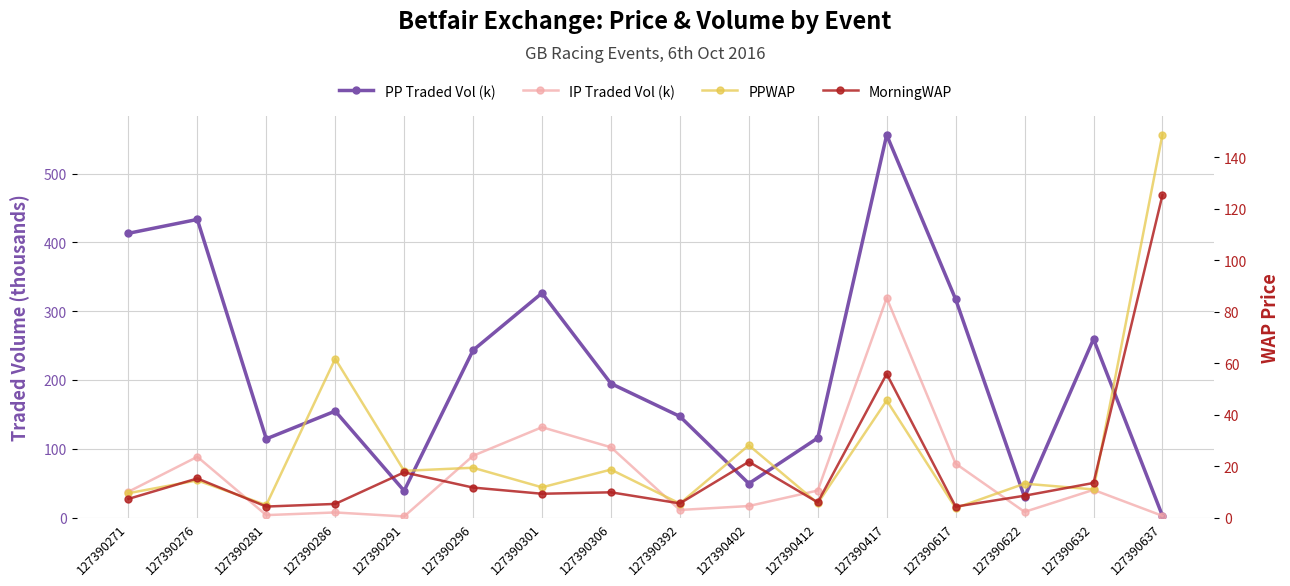

Reading left to right, extract all data points from this chart.

PP Traded Vol (k): 127390271=413.2	127390276=433.4	127390281=114.4	127390286=154.8	127390291=38.9	127390296=243.2	127390301=326.4	127390306=194.8	127390392=147.1	127390402=49.4	127390412=115.7	127390417=556.2	127390617=317.4	127390622=29.7	127390632=259.5	127390637=2.6
IP Traded Vol (k): 127390271=37.5	127390276=88.4	127390281=3.6	127390286=7.4	127390291=1.6	127390296=89.9	127390301=131.3	127390306=102.2	127390392=11.0	127390402=16.8	127390412=39.3	127390417=319.2	127390617=78.4	127390622=8.3	127390632=40.3	127390637=2.5
PPWAP: 127390271=9.5	127390276=14.4	127390281=4.8	127390286=61.7	127390291=18.1	127390296=19.4	127390301=11.8	127390306=18.6	127390392=5.5	127390402=28.1	127390412=5.6	127390417=45.5	127390617=3.7	127390622=13.2	127390632=10.9	127390637=148.7
MorningWAP: 127390271=7.2	127390276=15.2	127390281=4.3	127390286=5.3	127390291=17.6	127390296=11.7	127390301=9.2	127390306=9.8	127390392=5.5	127390402=21.7	127390412=5.9	127390417=55.8	127390617=4.2	127390622=8.5	127390632=13.4	127390637=125.2